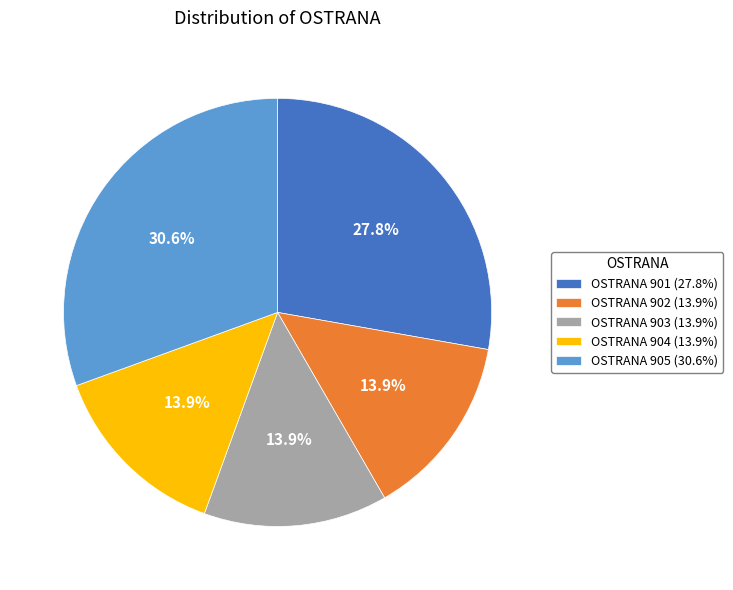

Is there a majority slice in this chart?

No